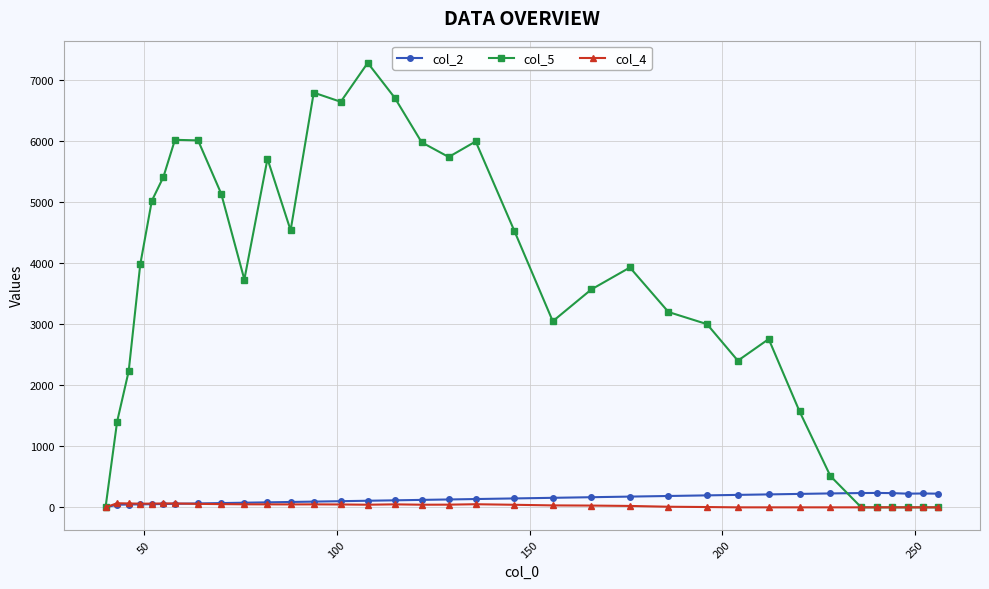

What is the maximum value shown in the chart?

7278.4